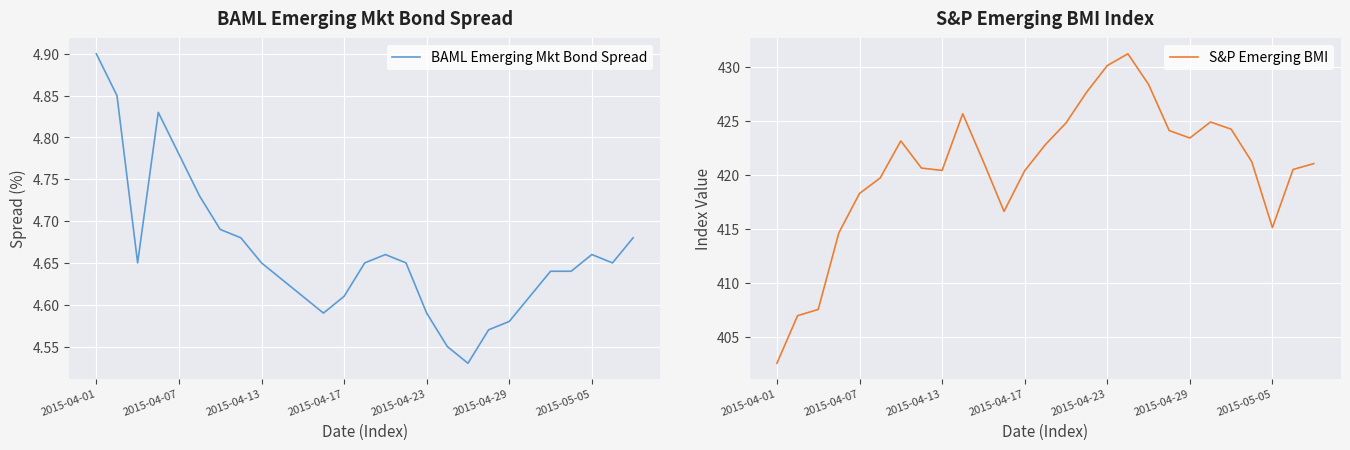

At which label does BAML Emerging Mkt Bond Spread reach its peak?

2015-04-01